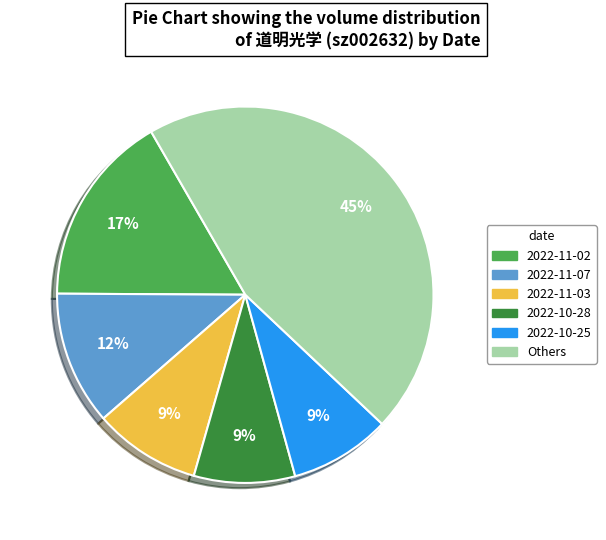

How many segments does this pie chart have?

6